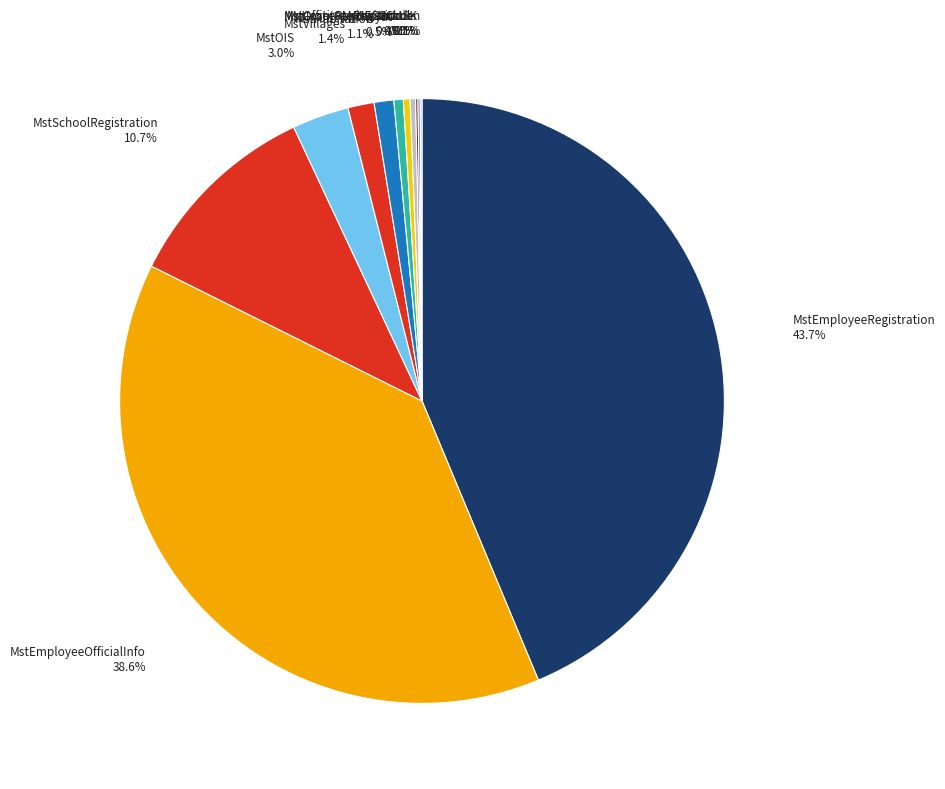

The MstSchoolRegistration slice represents 11% of the pie. True or false?

True